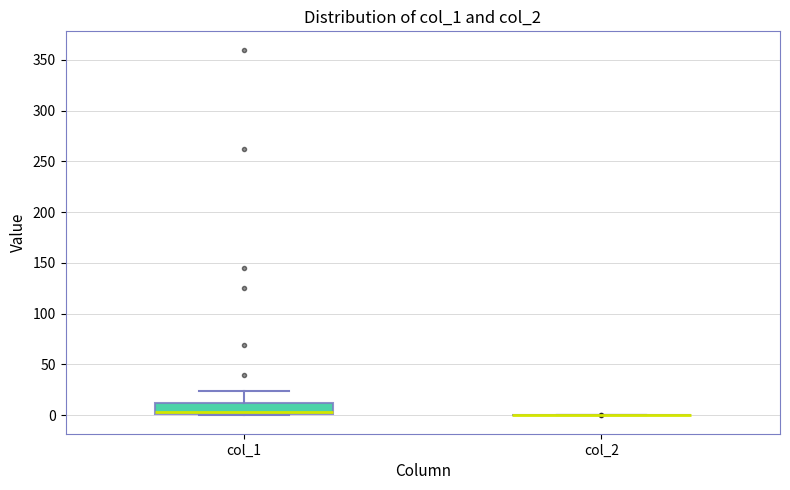

Which box is the tallest, from its lower edge to its upper edge?

col_1